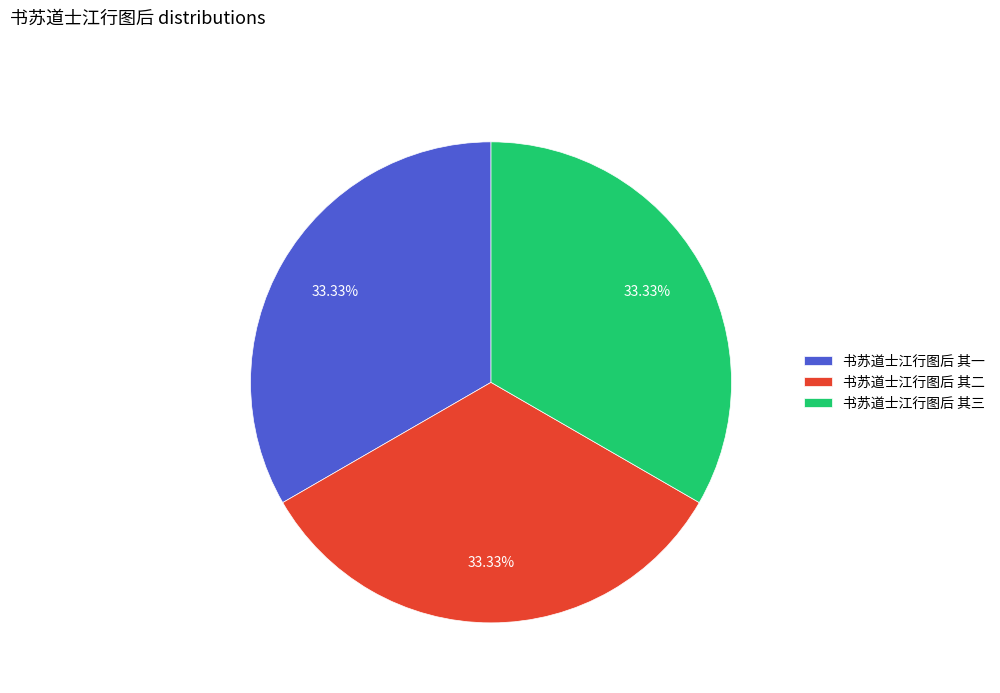

Count the number of slices in the pie.

3